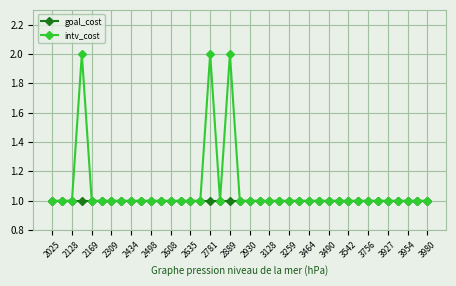

Which series has the largest total across all categories?

intv_cost